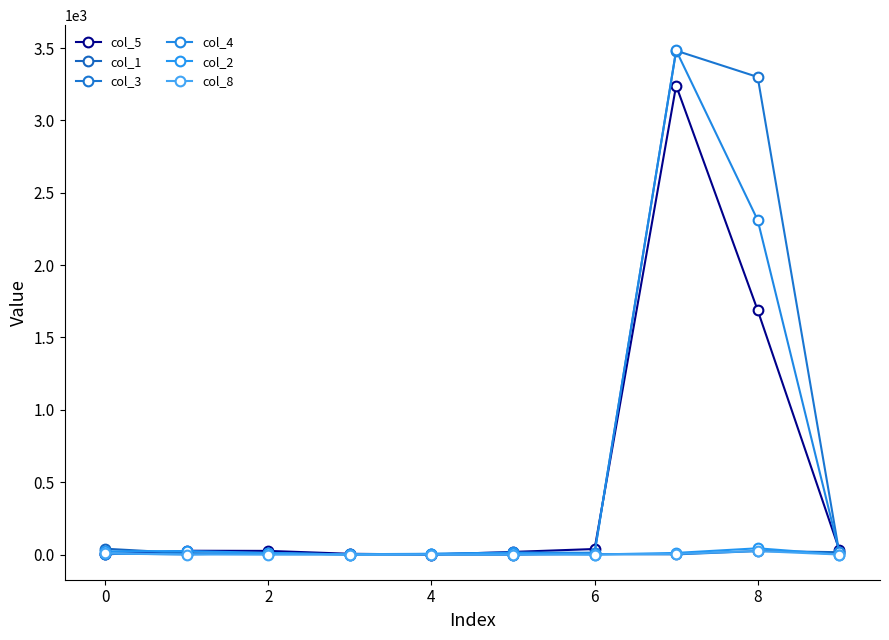

How many lines are shown in the chart?

6